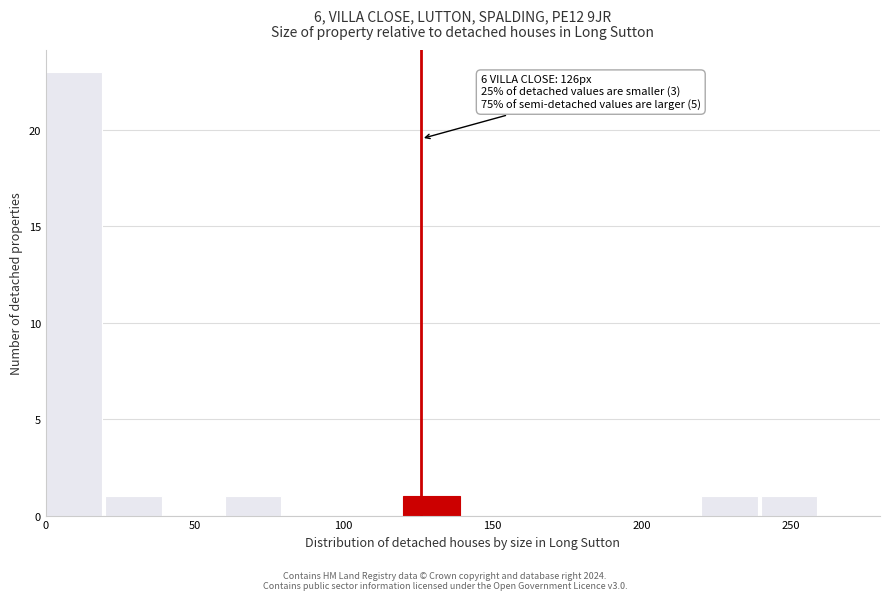

Over which range of the x-axis is the bar tallest?

0 to 20